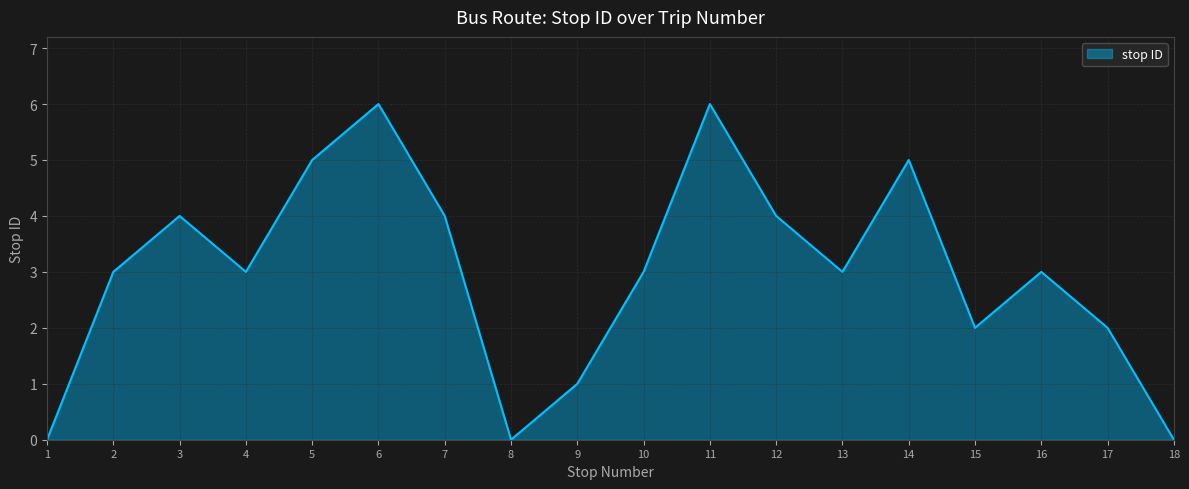

Approximately how many times larger is the value at 5 compared to 7?

1.2